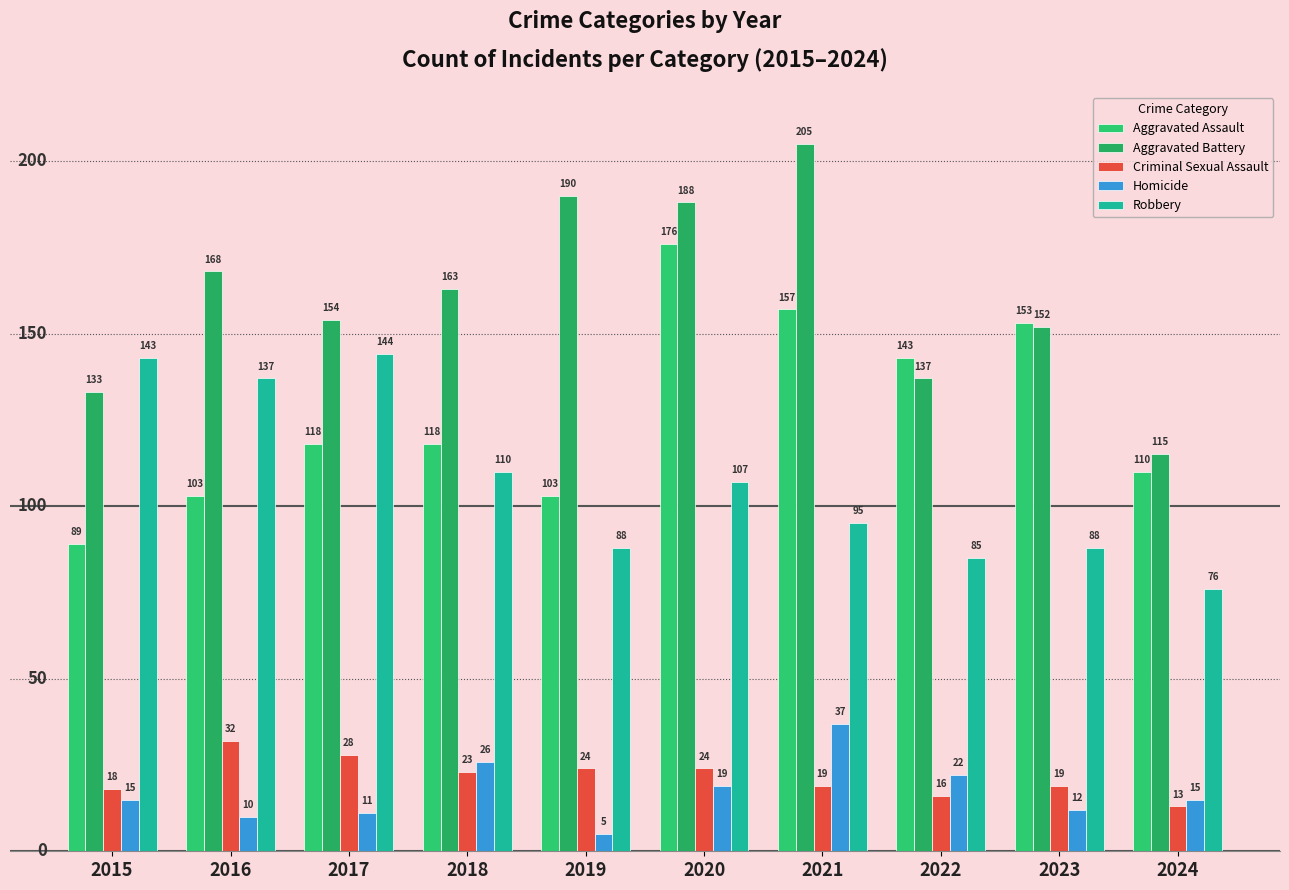

Which has a higher value, 2023 or 2022?

2023